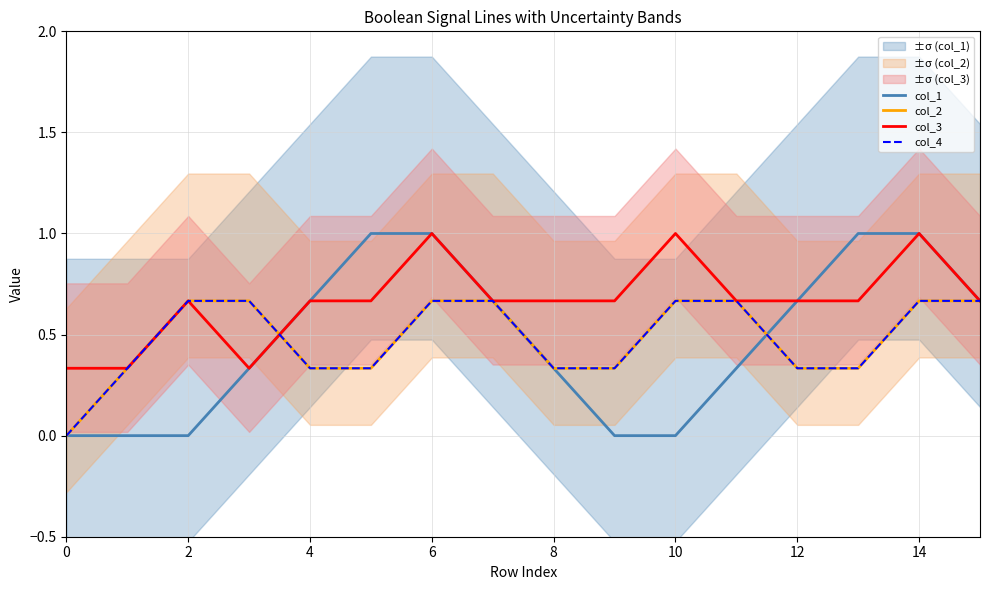

Which series has the largest total across all categories?

col_3